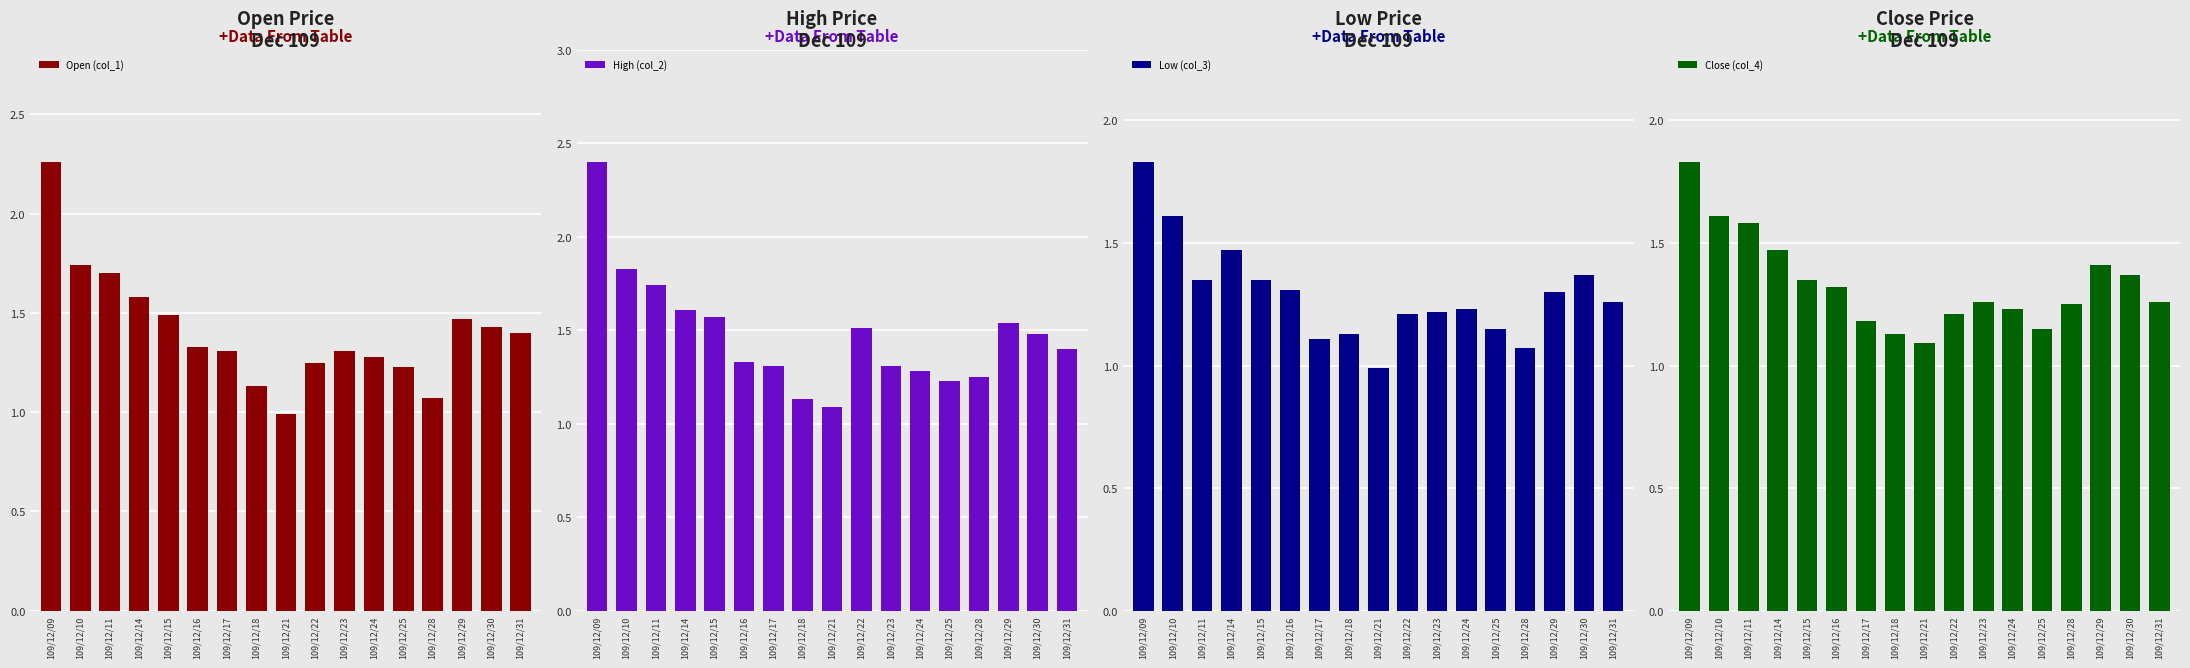

How many distinct data groups are displayed?

4